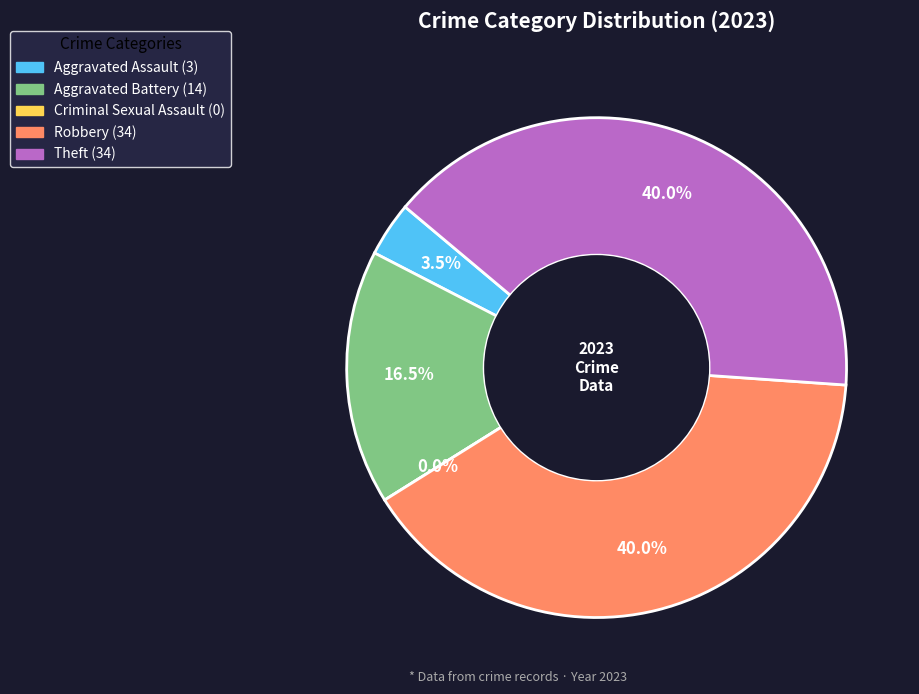

Between Aggravated Assault and Criminal Sexual Assault, which is larger?

Aggravated Assault